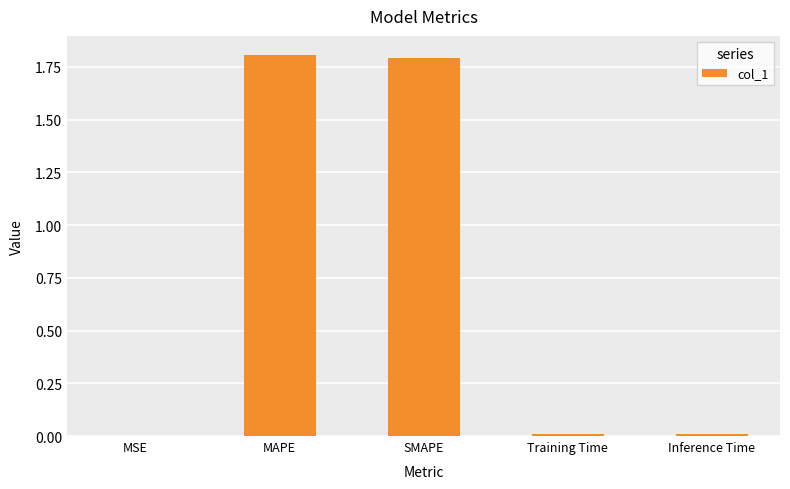

What is the sum of all values?

3.6